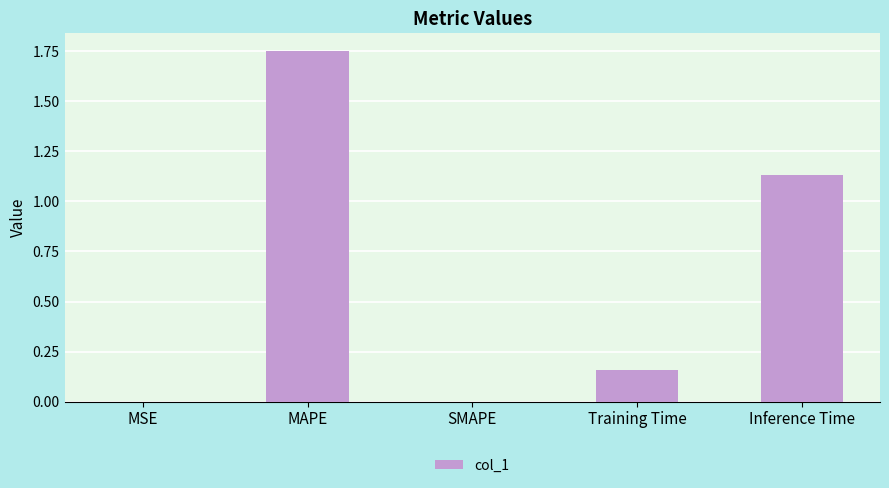

True or false: the data shows 0.6 at SMAPE.

False